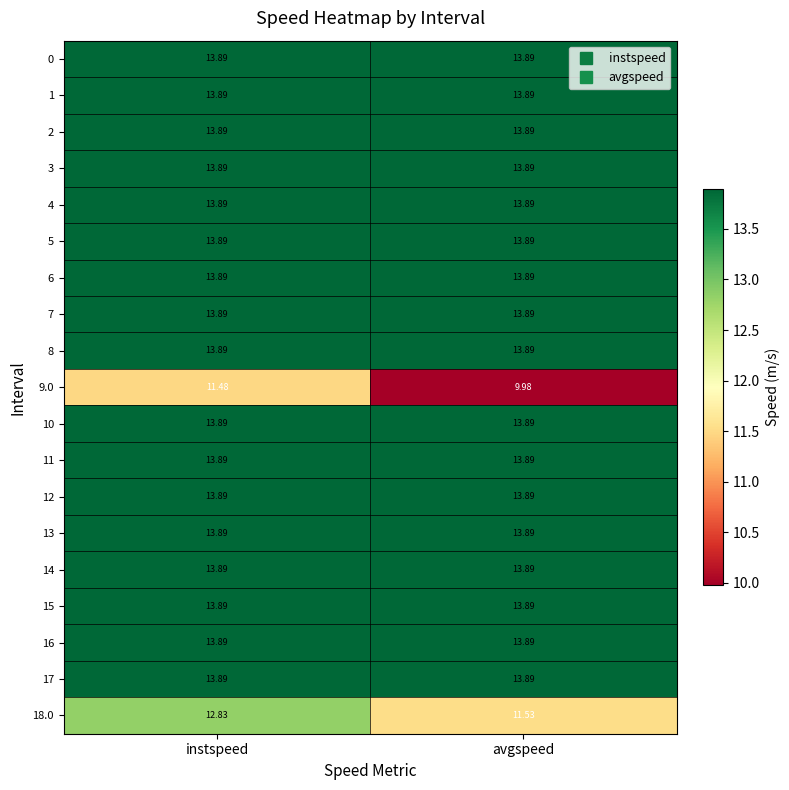

At which category is the sum across all series the highest?

instspeed